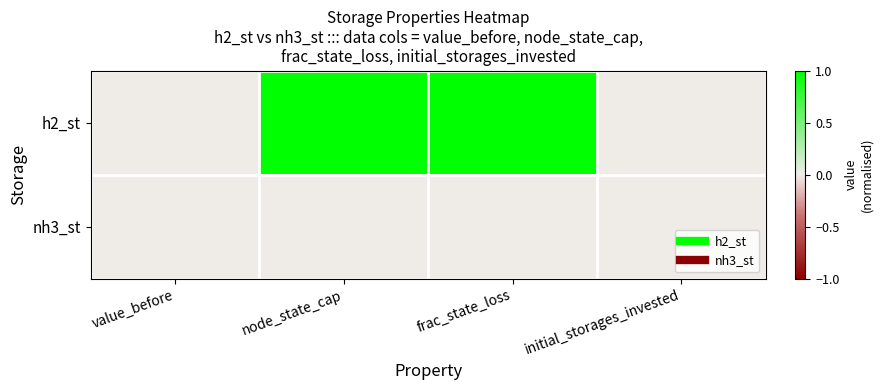

Which has a higher value, node_state_cap or frac_state_loss?

node_state_cap